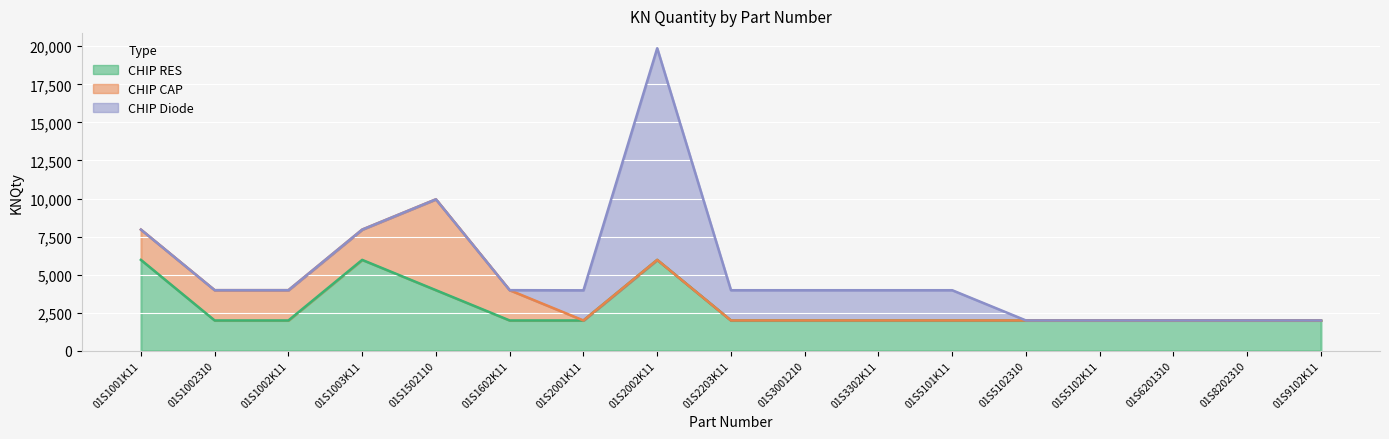

At 01S8202310, list the series in order from largest to smallest.

CHIP RES, CHIP CAP, CHIP Diode